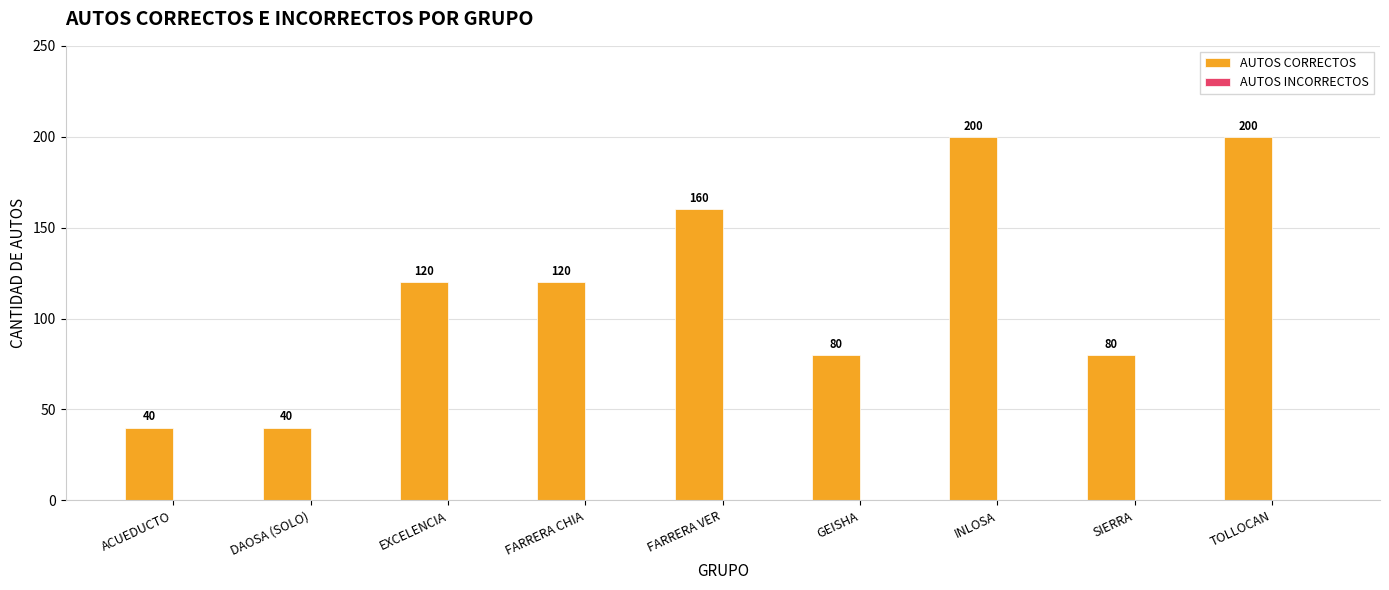

Which has a higher value, DAOSA (SOLO) or INLOSA?

INLOSA